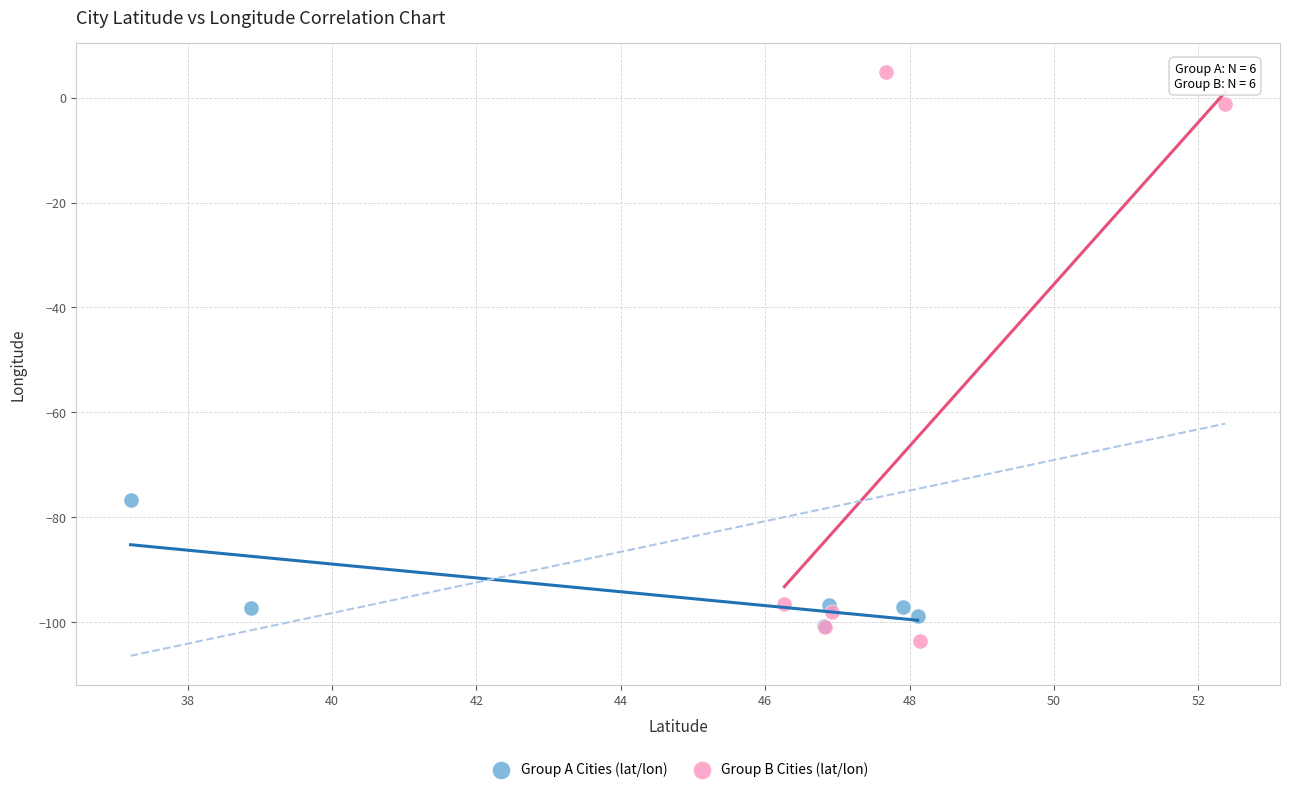

What are all the series names shown in the legend?

Group A Cities (lat/lon), Group B Cities (lat/lon)